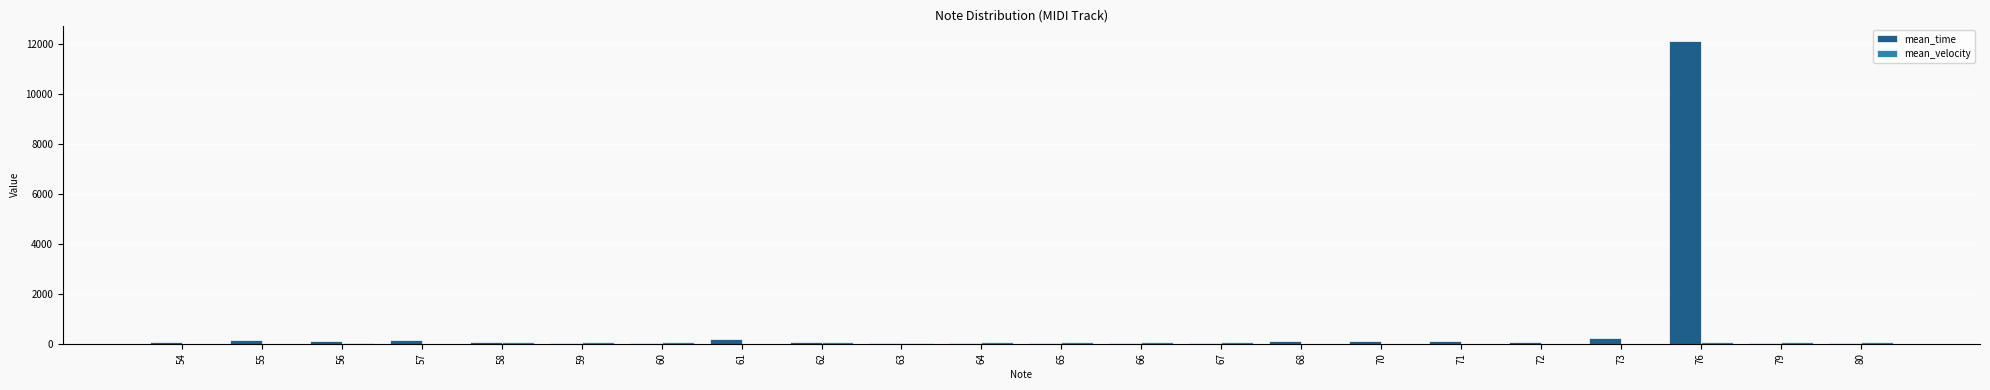

What is the spread (max minus min) of values at 63?

5.0